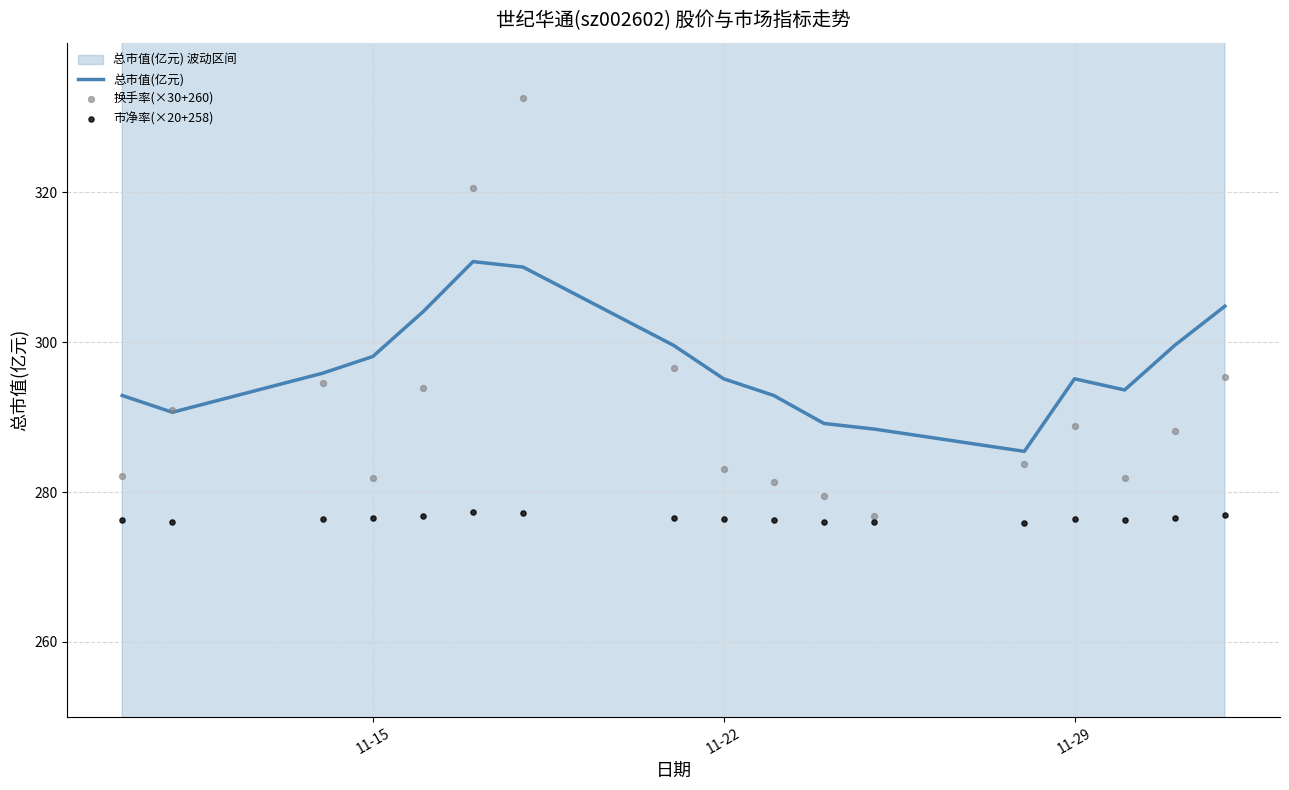

At how many categories does at least one series exceed 312?

2